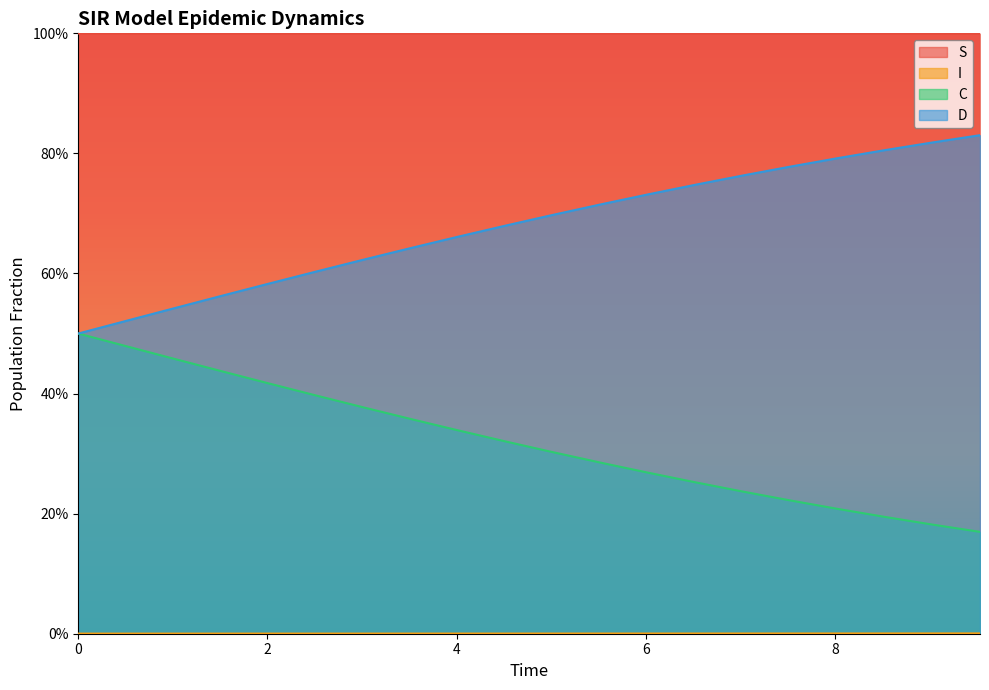

What is the lowest value of the C series?

0.2